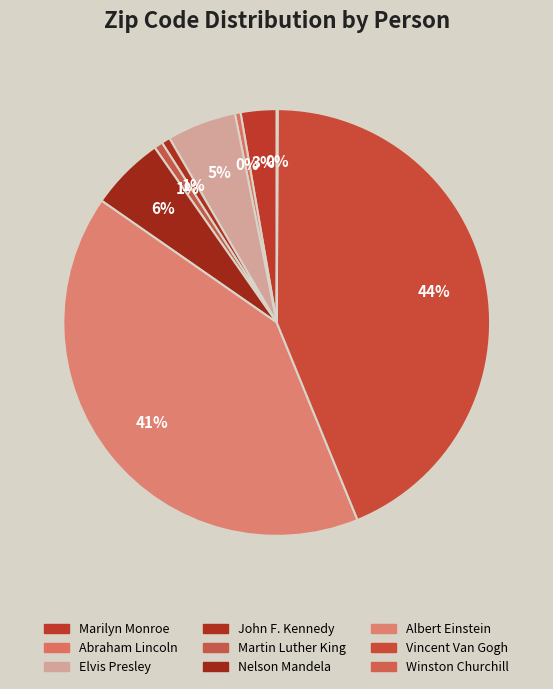

Which category has the smallest portion of the pie?

Winston Churchill